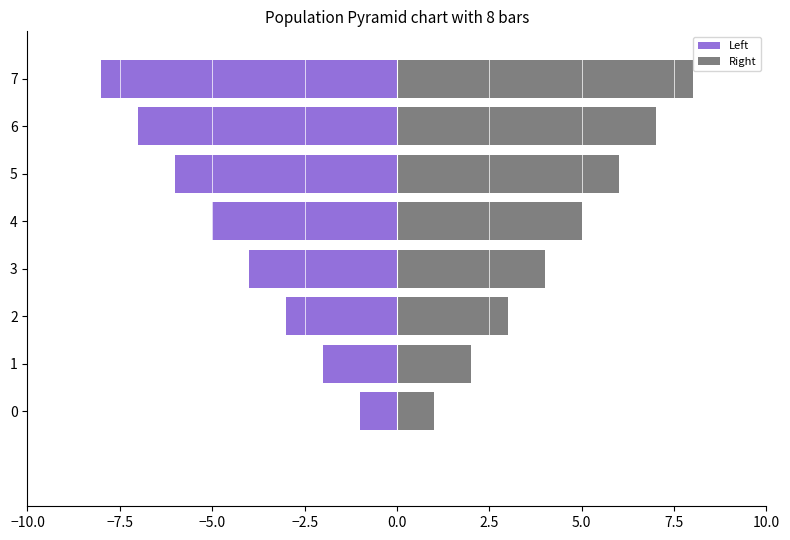

At 1, list the series in order from largest to smallest.

Right, Left